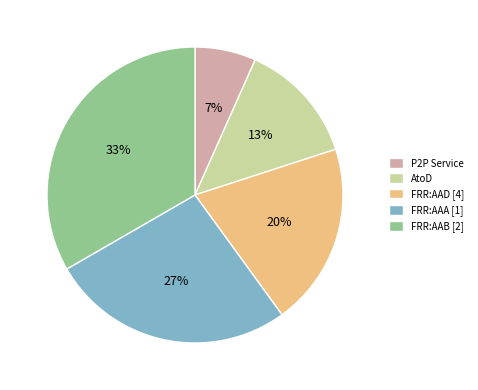

Between FRR:AAA [1] and FRR:AAD [4], which is larger?

FRR:AAA [1]